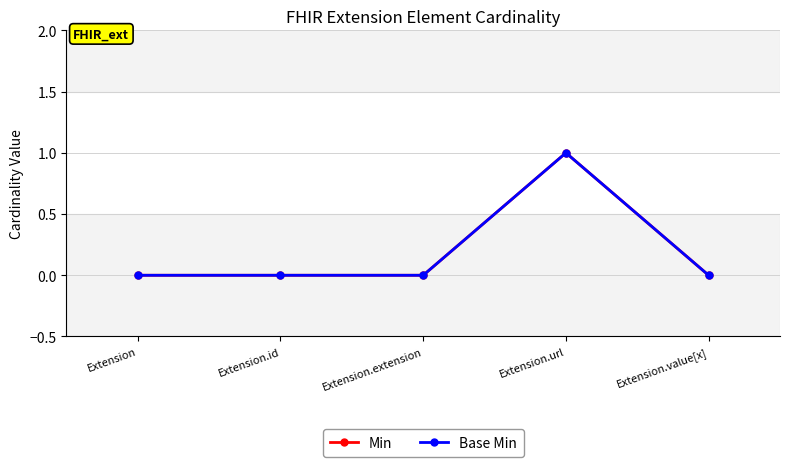

Is this an area chart (filled region under the line)?

No